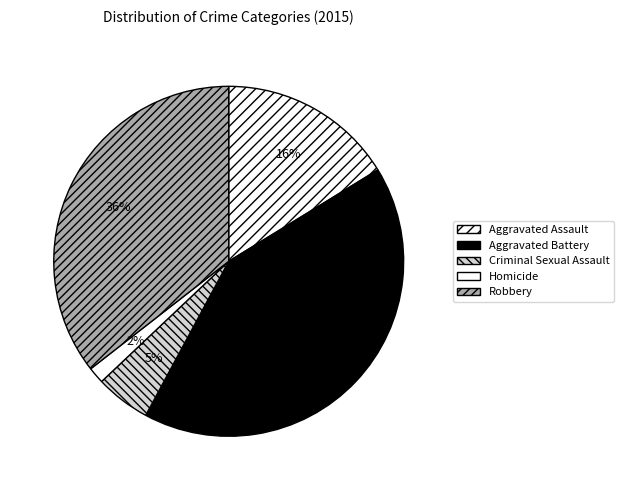

Which has a higher value, Criminal Sexual Assault or Homicide?

Criminal Sexual Assault